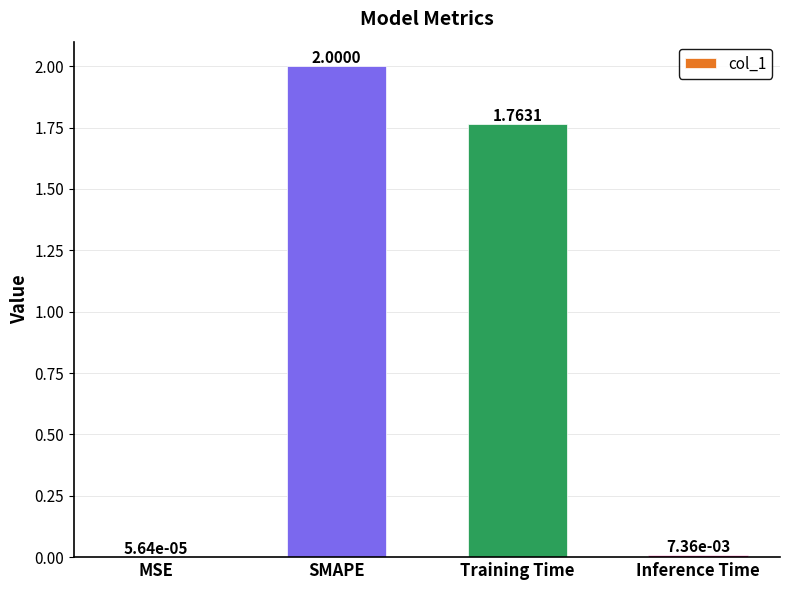

What is the average value?

0.9